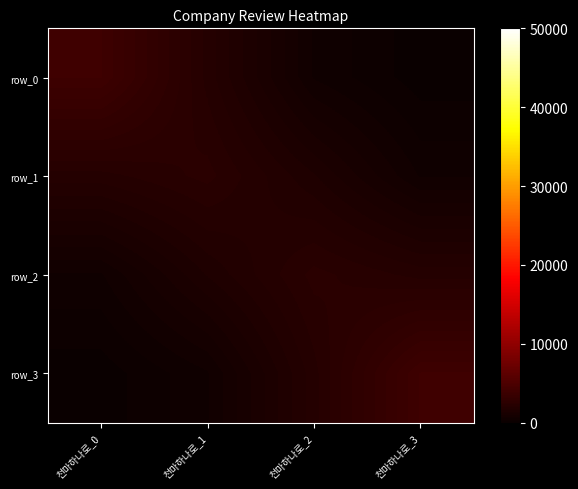

Is it true that row_0 equals 2067.3 at 천마하나로_1?

True